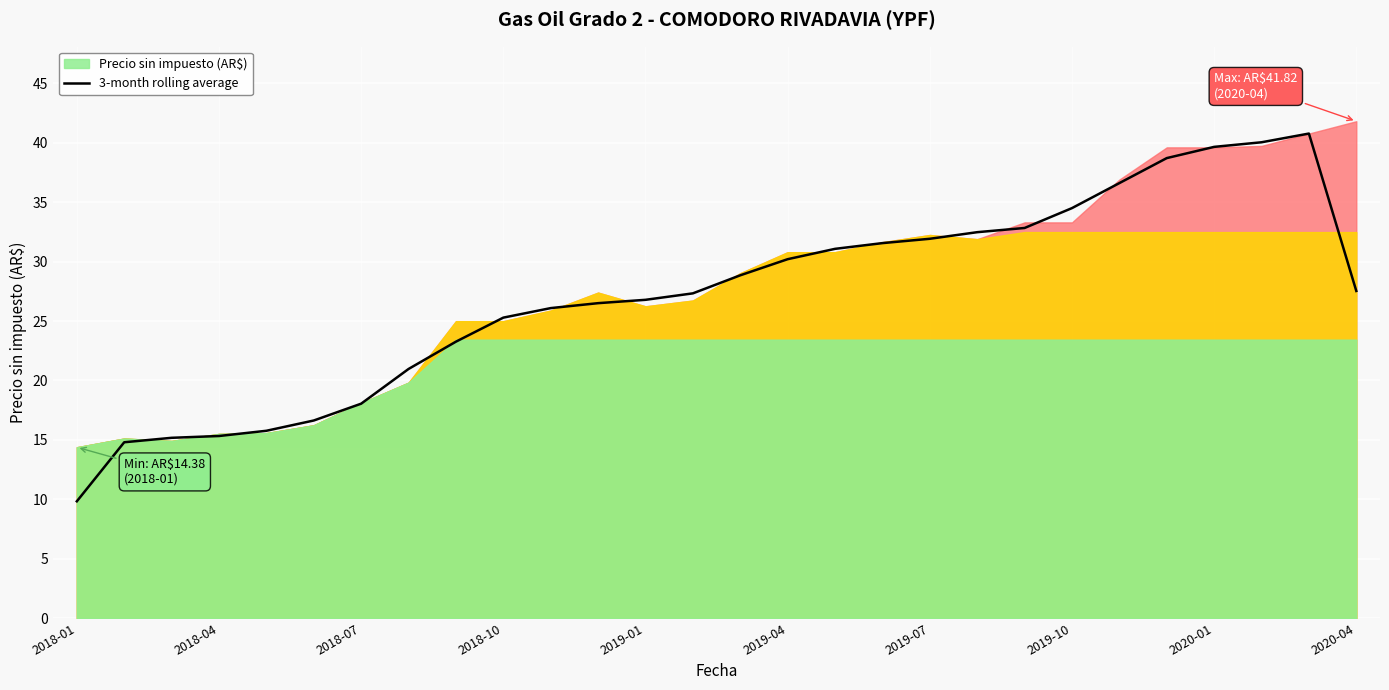

The 3-month rolling average series shows 14.8 at 2018-01. True or false?

False